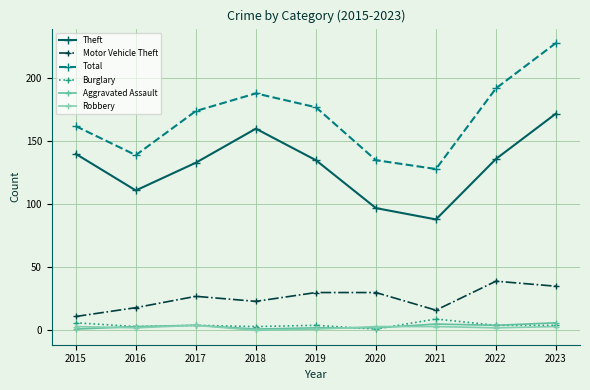

How many distinct data groups are displayed?

6